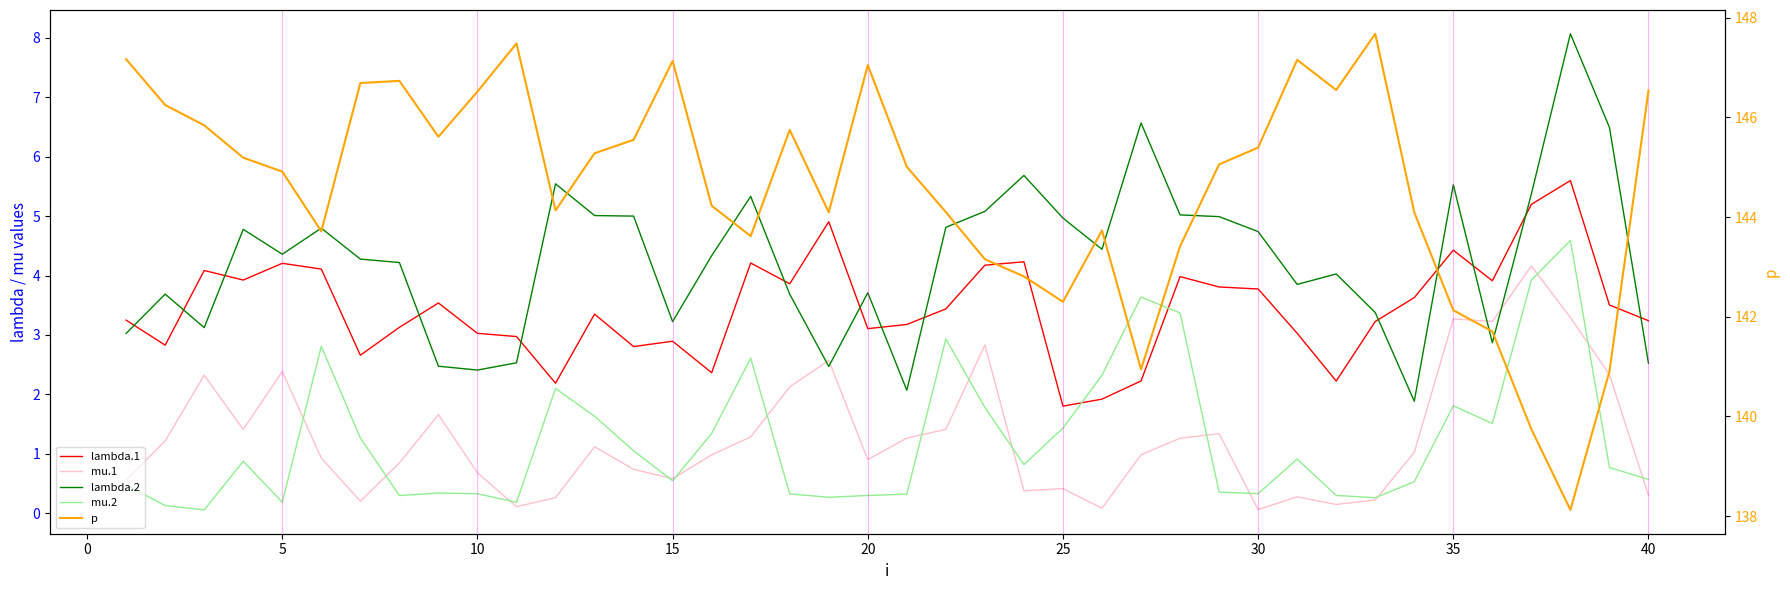

How many times do mu.2 and mu.1 cross each other?

15